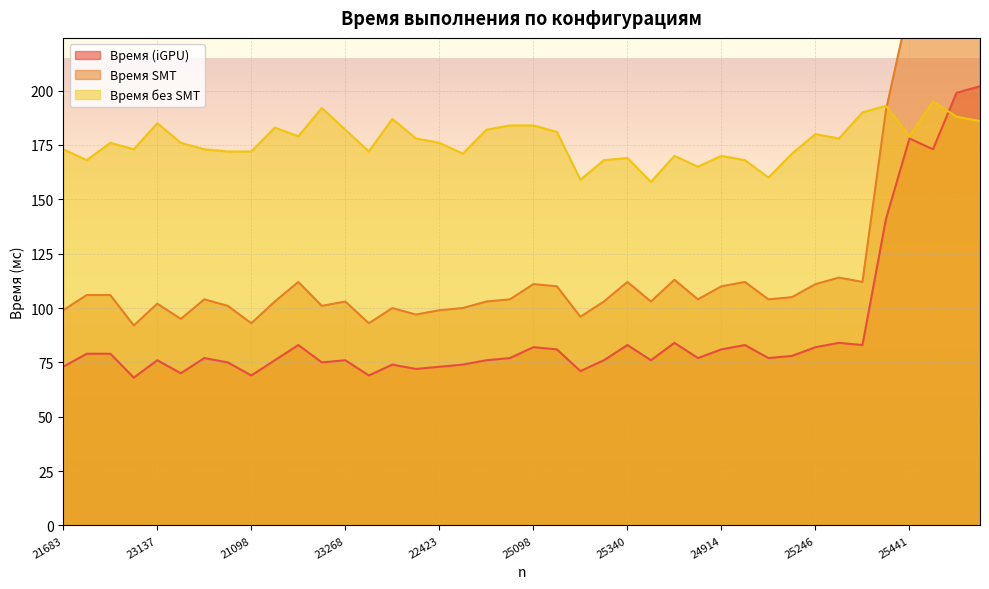

The value of Время без SMT at 25340 is 60. True or false?

False